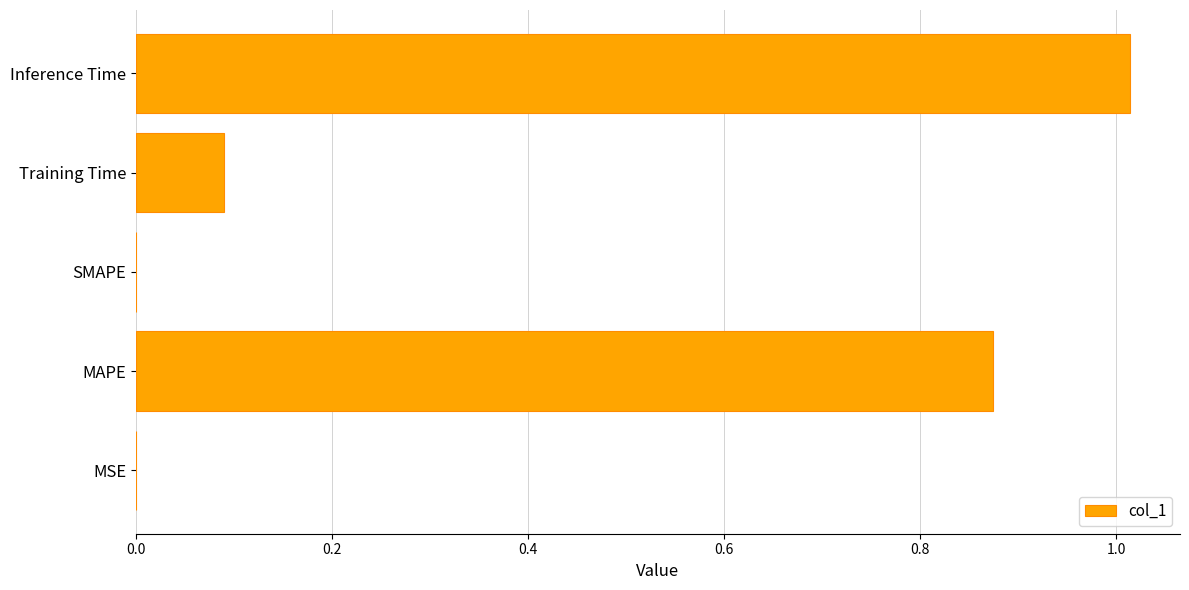

Which category has the highest value across all series?

Inference Time